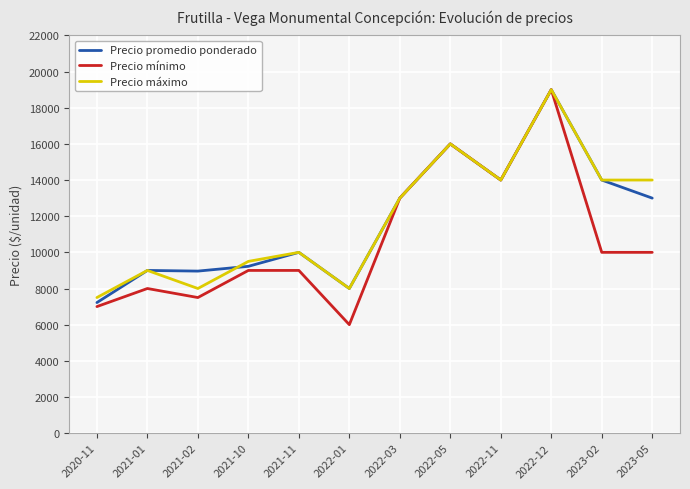

Which category has the lowest value in the Precio mínimo series?

2022-01